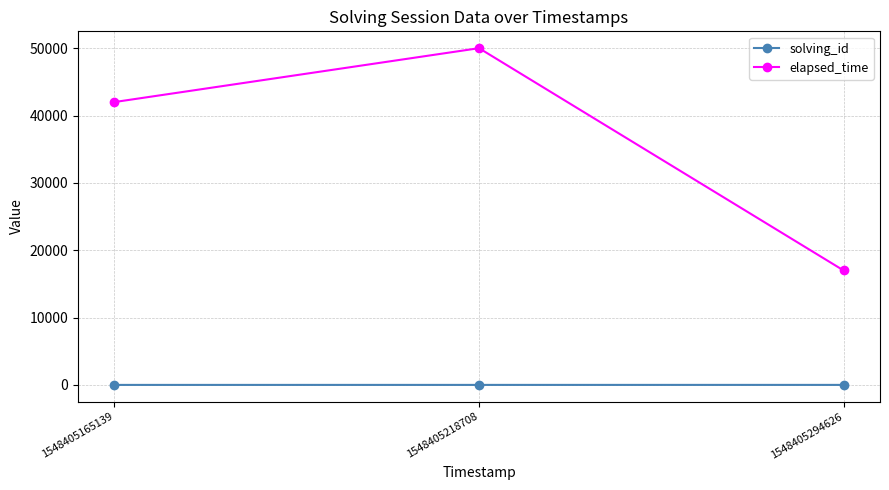

At how many categories does at least one series exceed 30974?

2